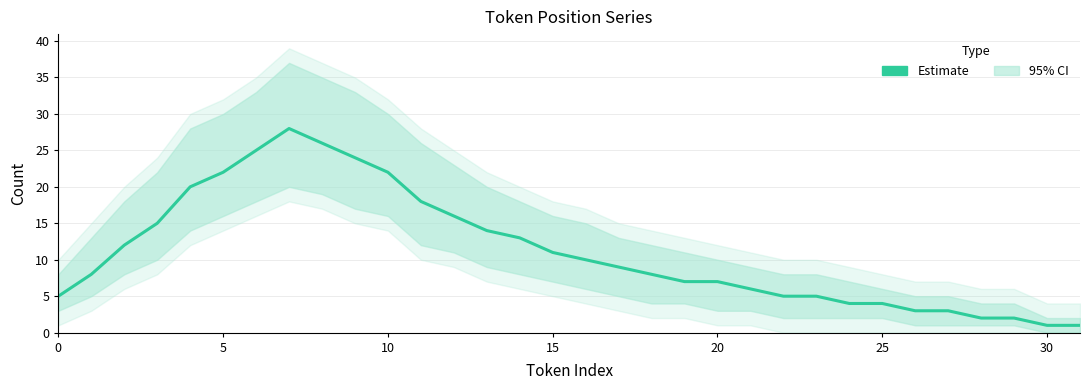

Reading left to right, transcribe all the data shown in this chart.

5	8	12	15	20	22	25	28	26	24	22	18	16	14	13	11	10	9	8	7	7	6	5	5	4	4	3	3	2	2	1	1